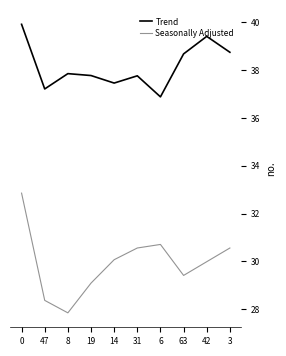

Is the value of Seasonally Adjusted at 63 greater than the value of Trend at 42?

No